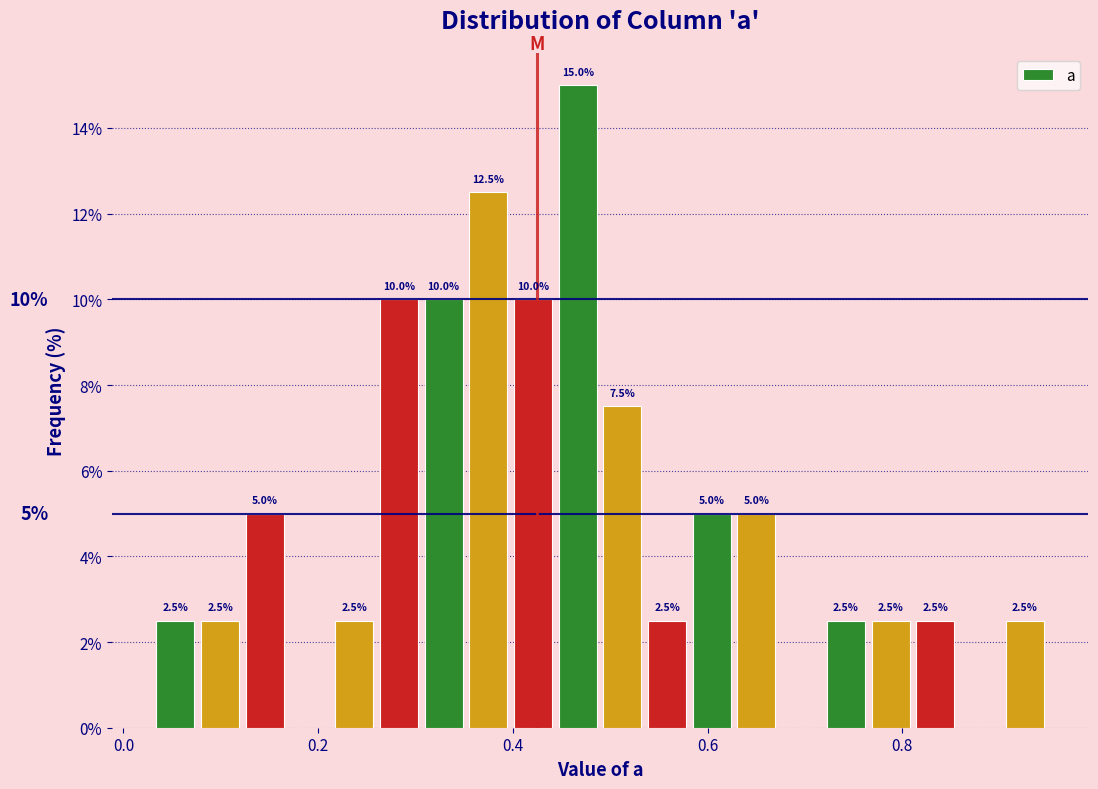

Read against the x-axis, roughly where is the centre of the tallest bar?

0.46